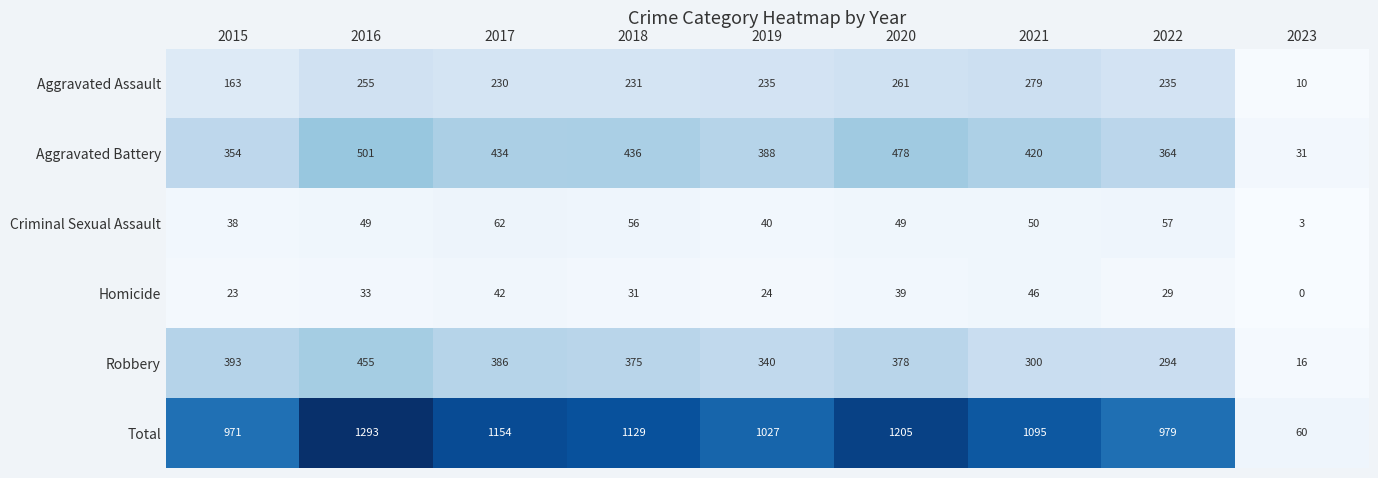

Where is Criminal Sexual Assault nearest to the value 32?

2015